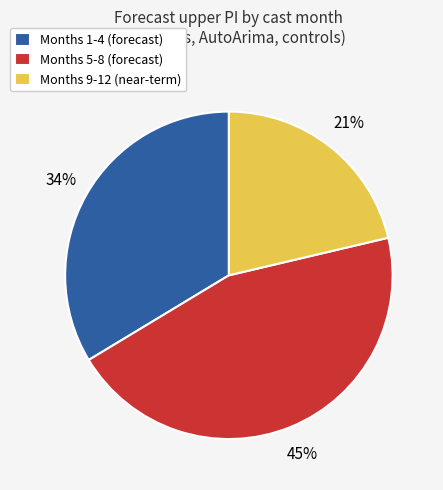

Combined, do Months 1-4 (forecast) and Months 9-12 (near-term) account for over 50%?

Yes